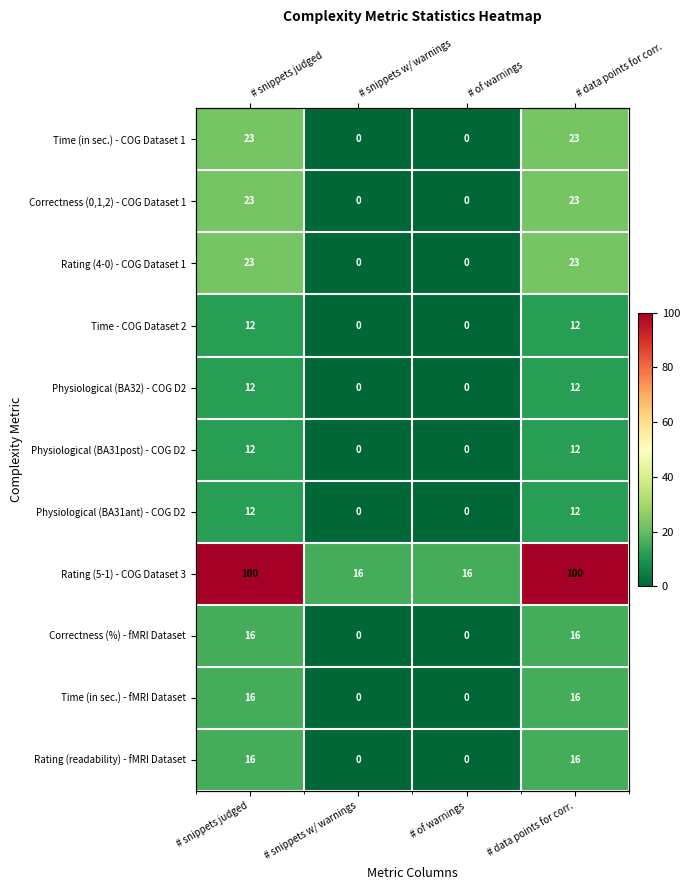

Is it true that Time (in sec.) - COG Dataset 1 equals 23 at # data points for corr.?

True